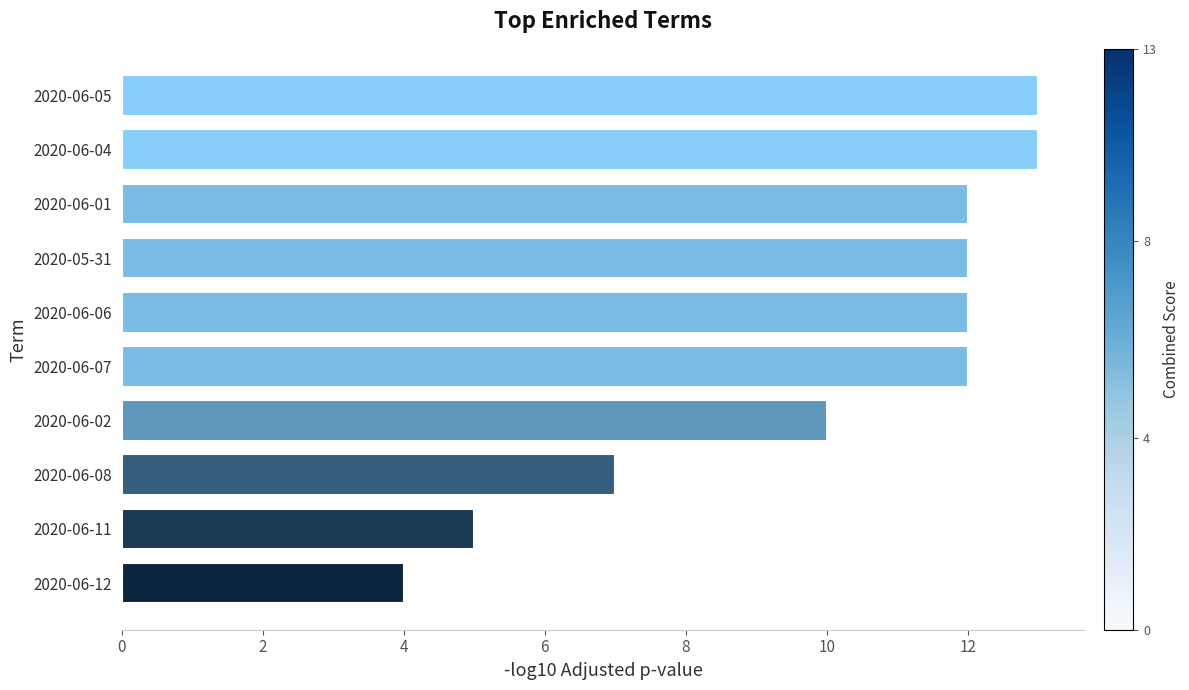

The value at 2020-06-02 is 10. True or false?

True